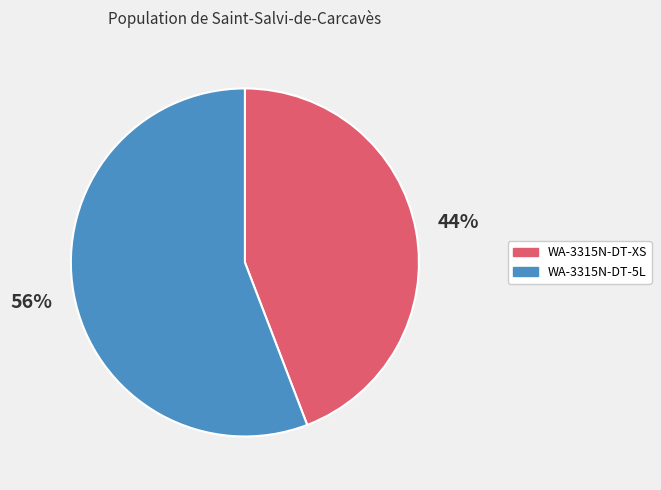

What is the largest slice in the pie chart?

WA-3315N-DT-5L